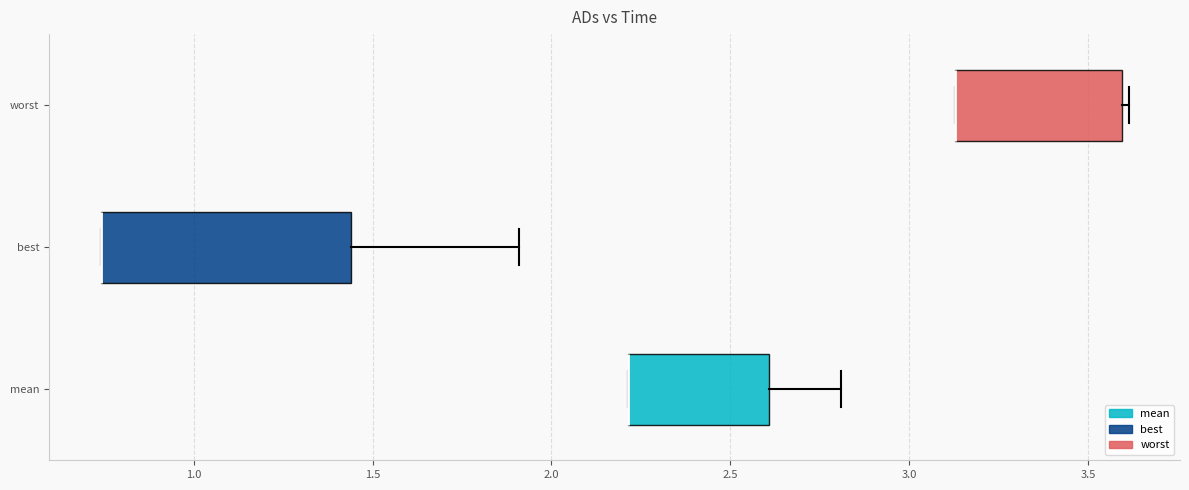

Which box is the widest, from its left edge to its right edge?

best